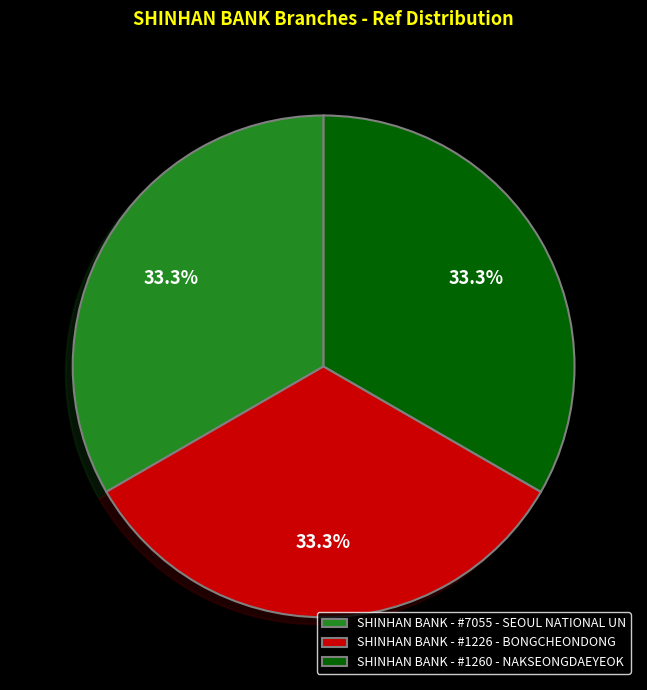

Does SHINHAN BANK - #1260 - NAKSEONGDAEYEOK represent more than half of the total?

No